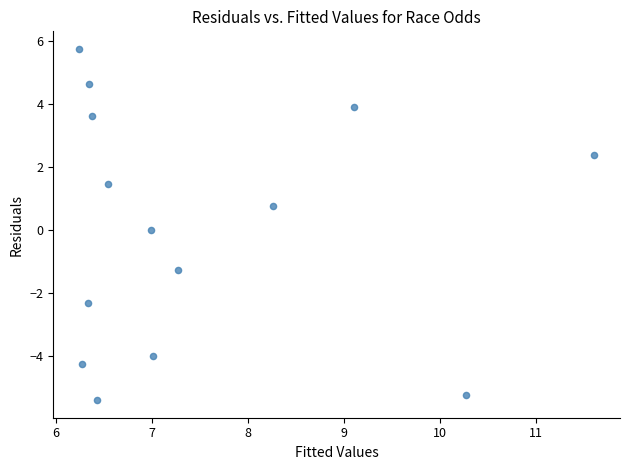

What is the range of X values (max minus min)?

5.4